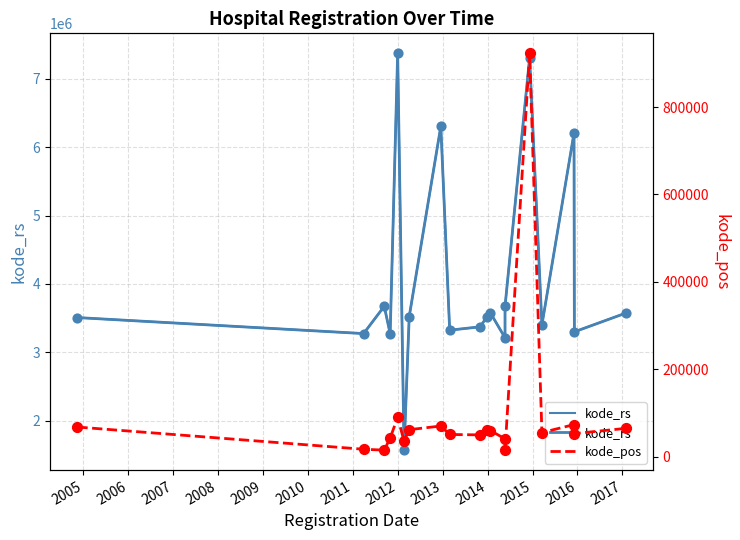

What is the total value across all series at 2017?

3686280